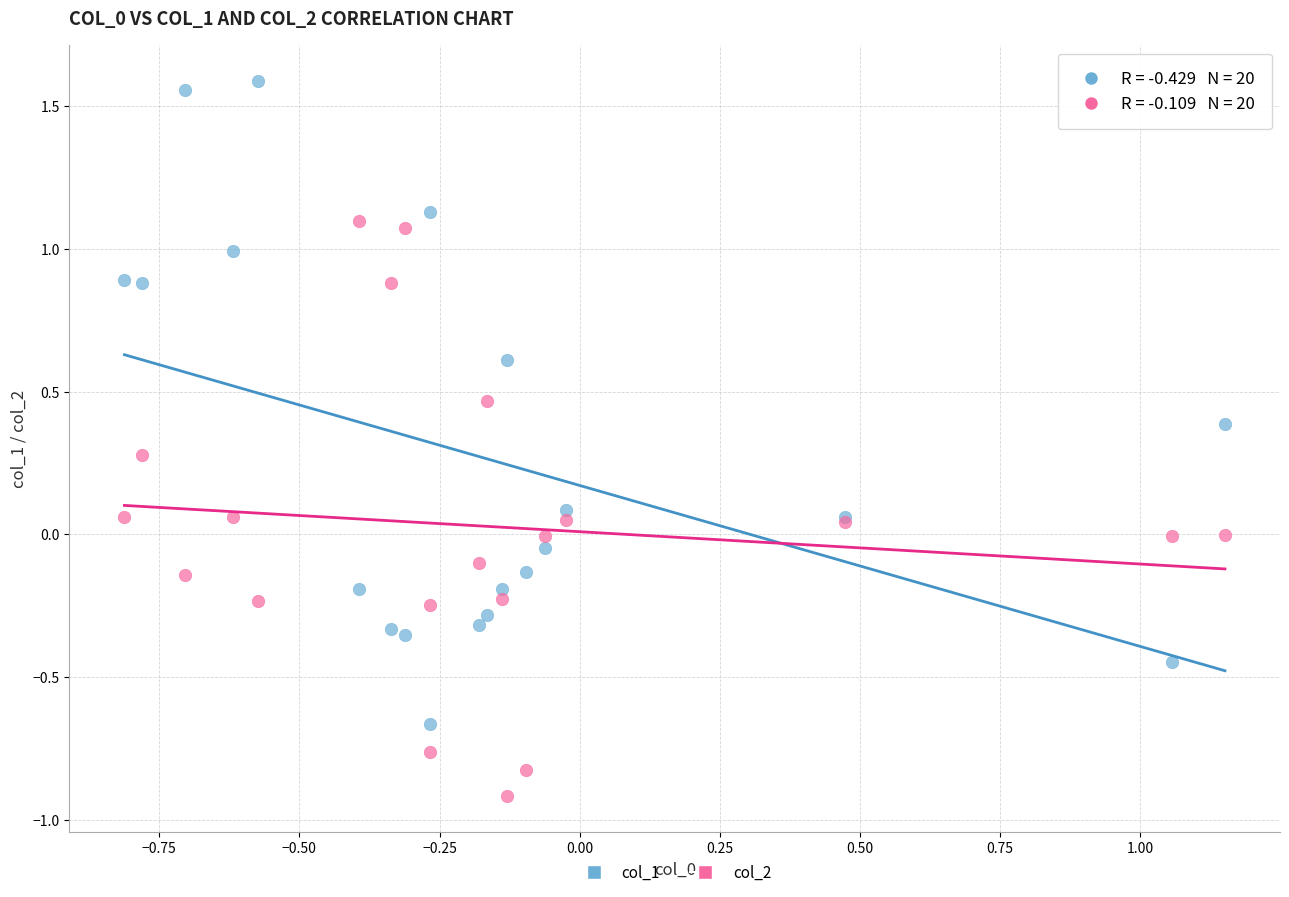

Which series reaches the maximum Y coordinate?

col_1